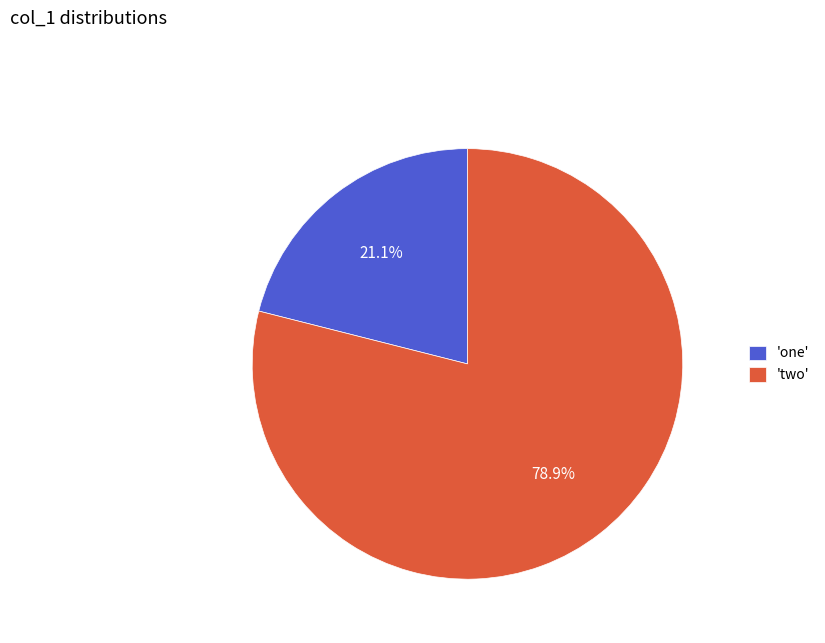

To the nearest percent, what is the average slice percentage?

50%